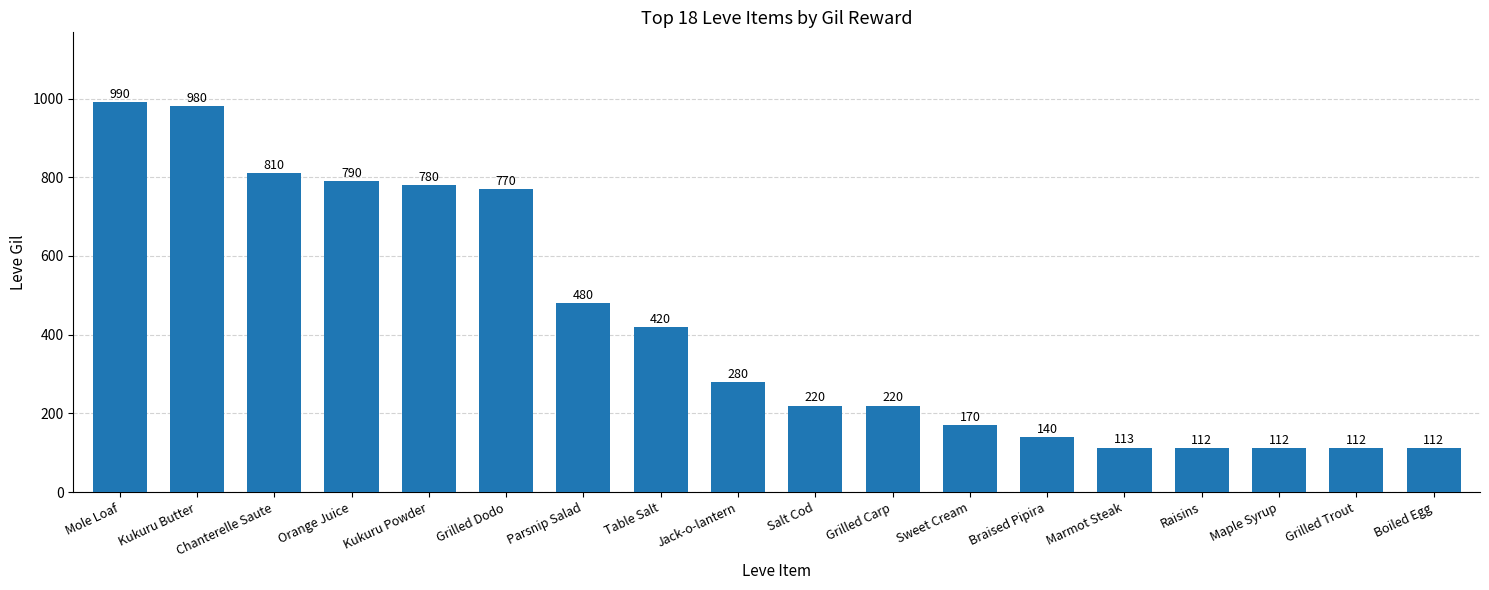

How many data points are less than 280?

9